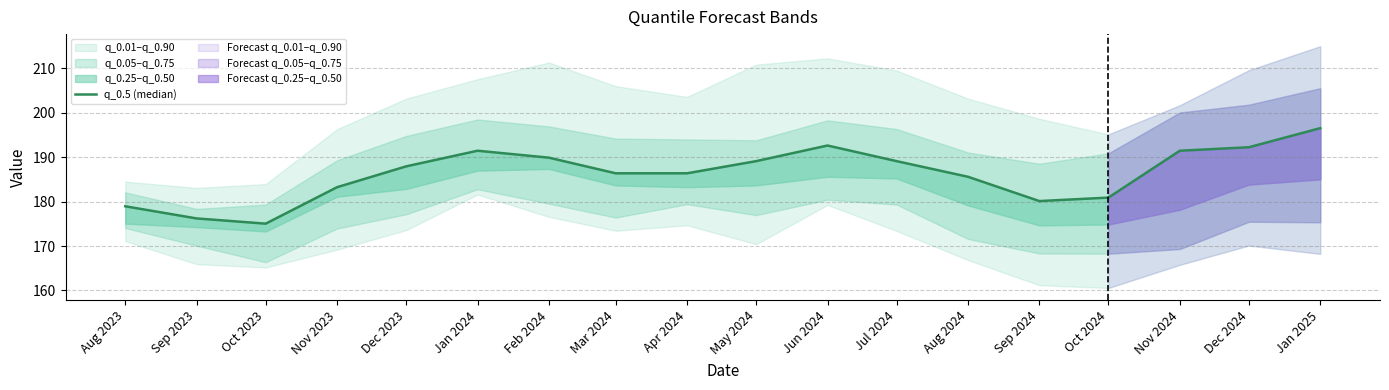

What is the change in value from Jan 2024 to Apr 2024?

-5.1